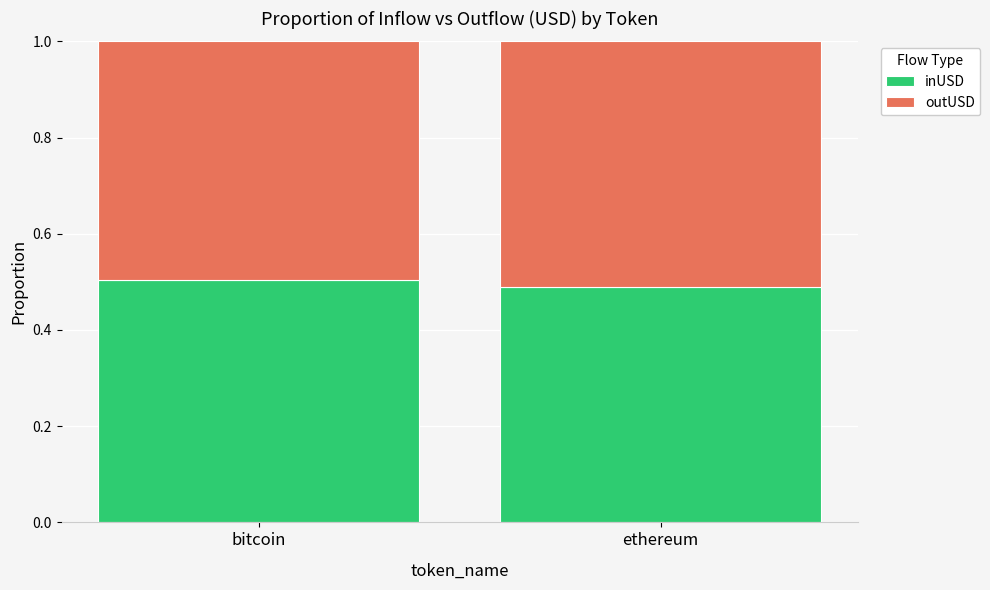

Does the chart contain stacked bars?

Yes